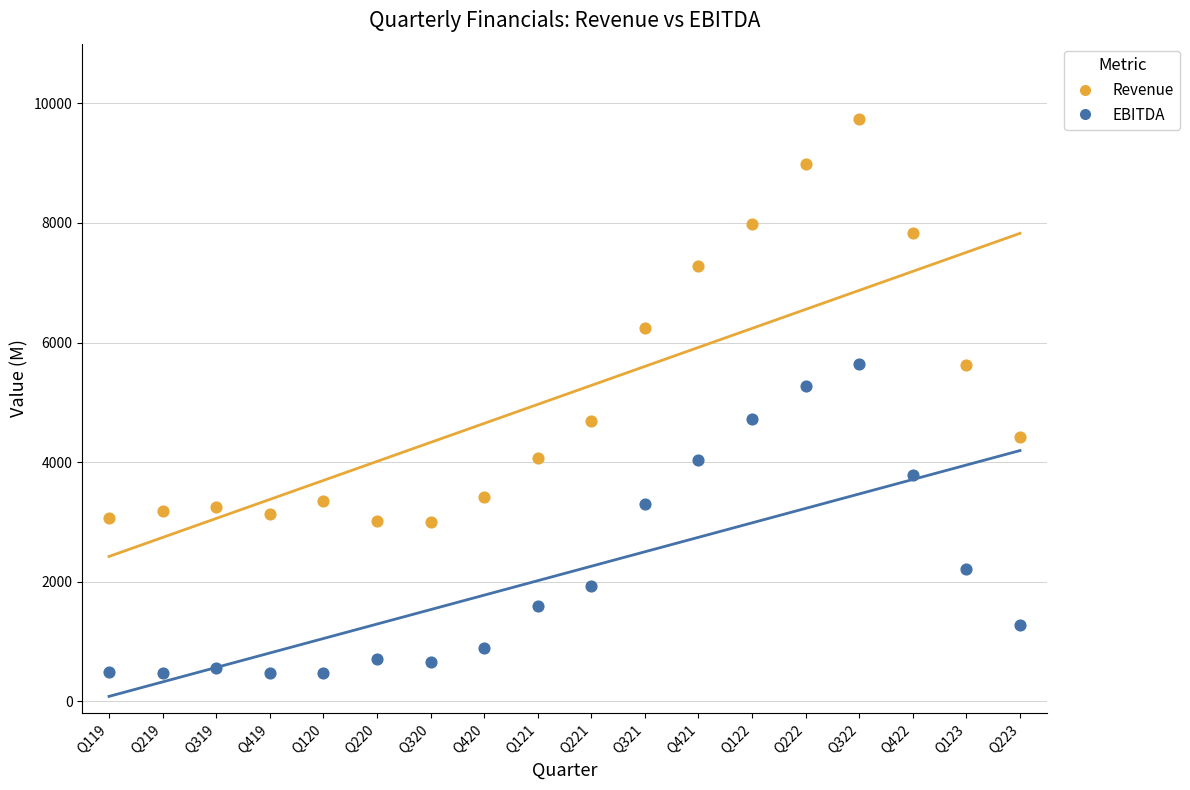

Which series reaches the minimum Y coordinate?

EBITDA